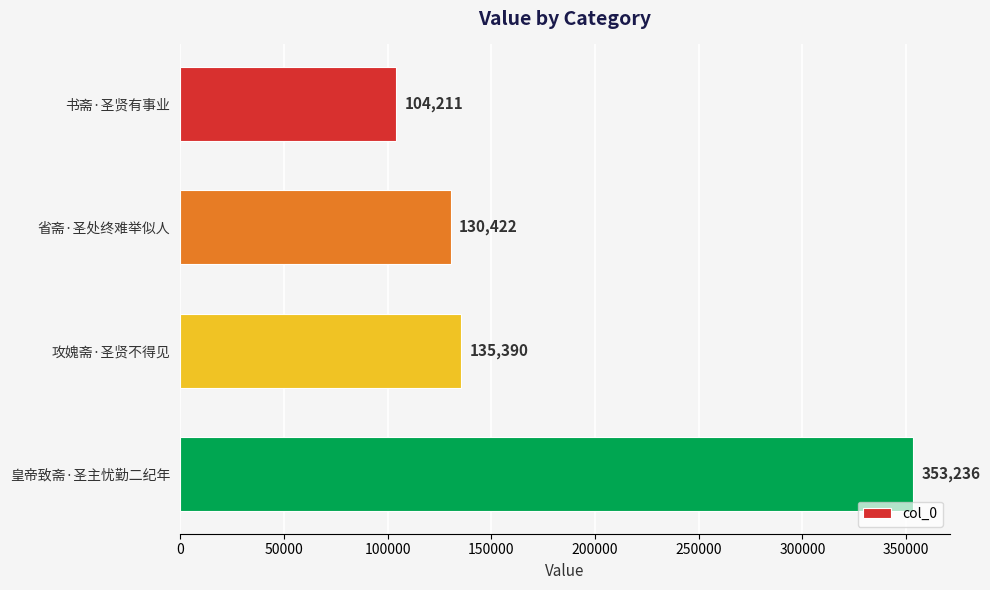

List the labels in order of value, smallest first.

书斋·圣贤有事业, 省斋·圣处终难举似人, 攻媿斋·圣贤不得见, 皇帝致斋·圣主忧勤二纪年